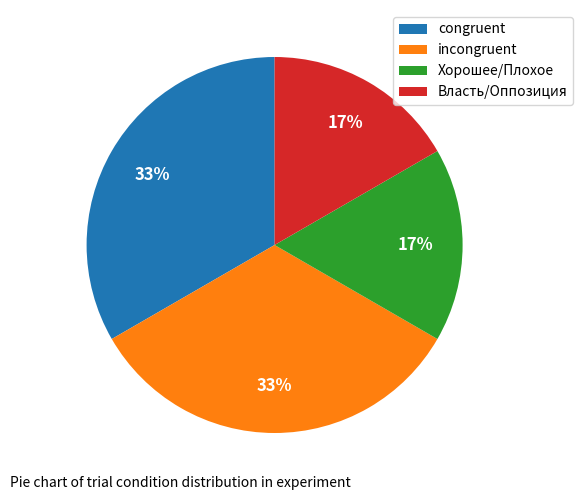

Between Хорошее/Плохое and incongruent, which is larger?

incongruent